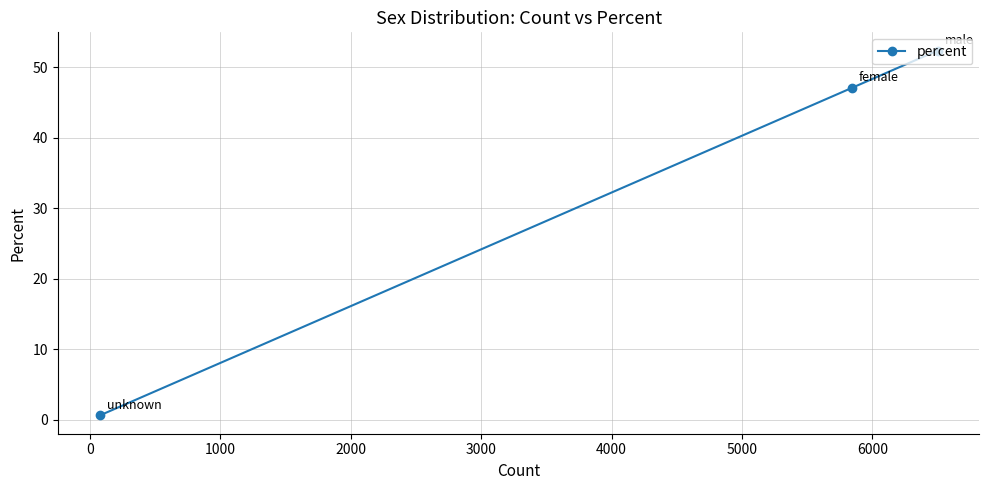

What is the difference between the second highest and minimum values?

46.5